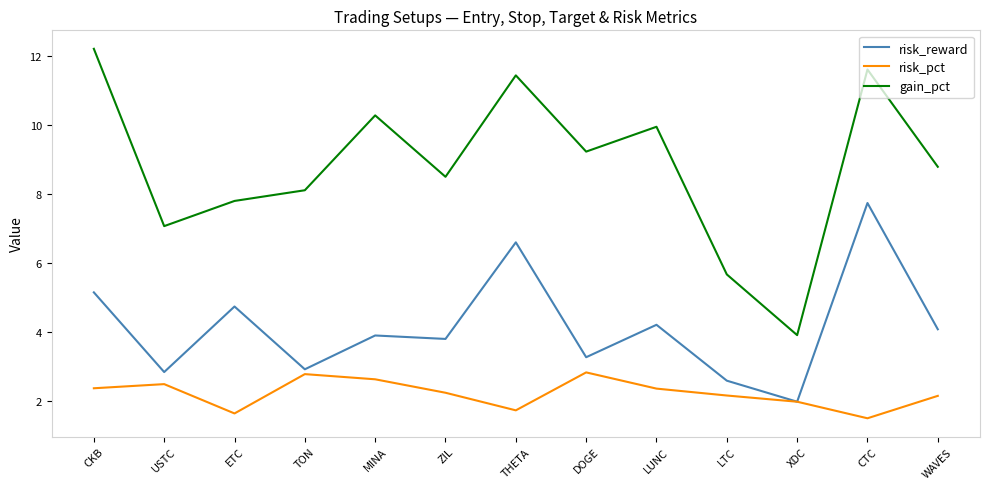

How many lines are shown in the chart?

3